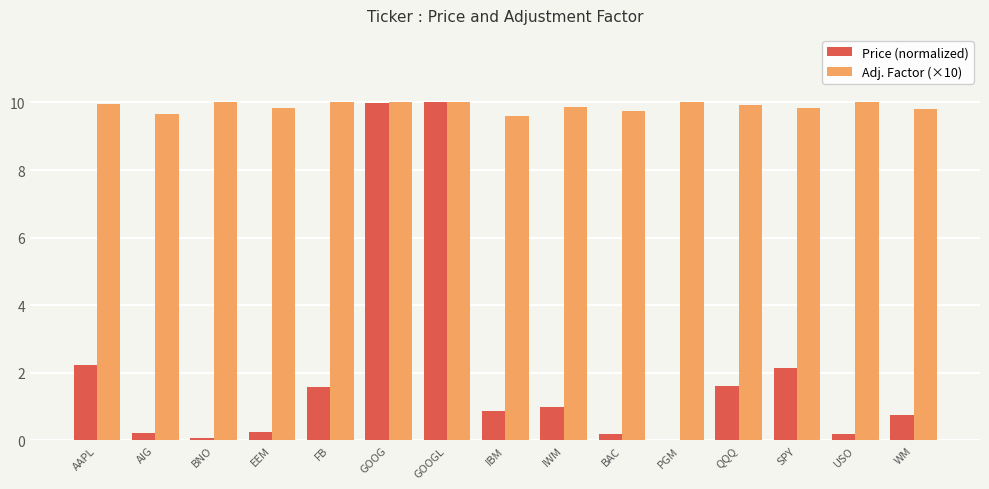

How many groups of bars are there?

15